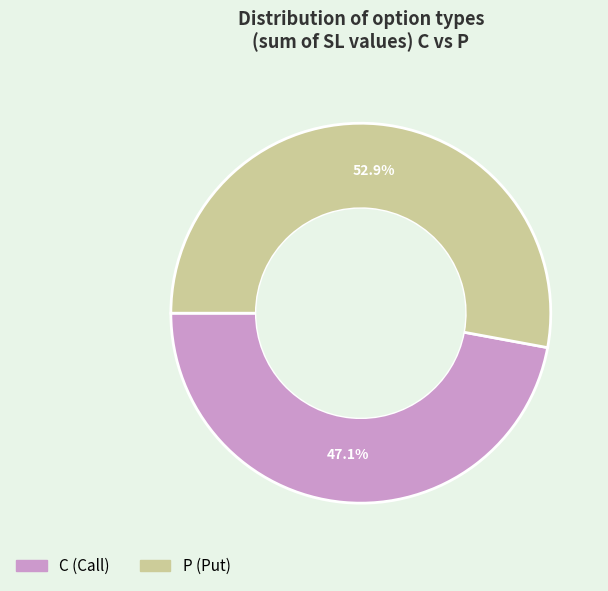

Which category has the smallest portion of the pie?

C